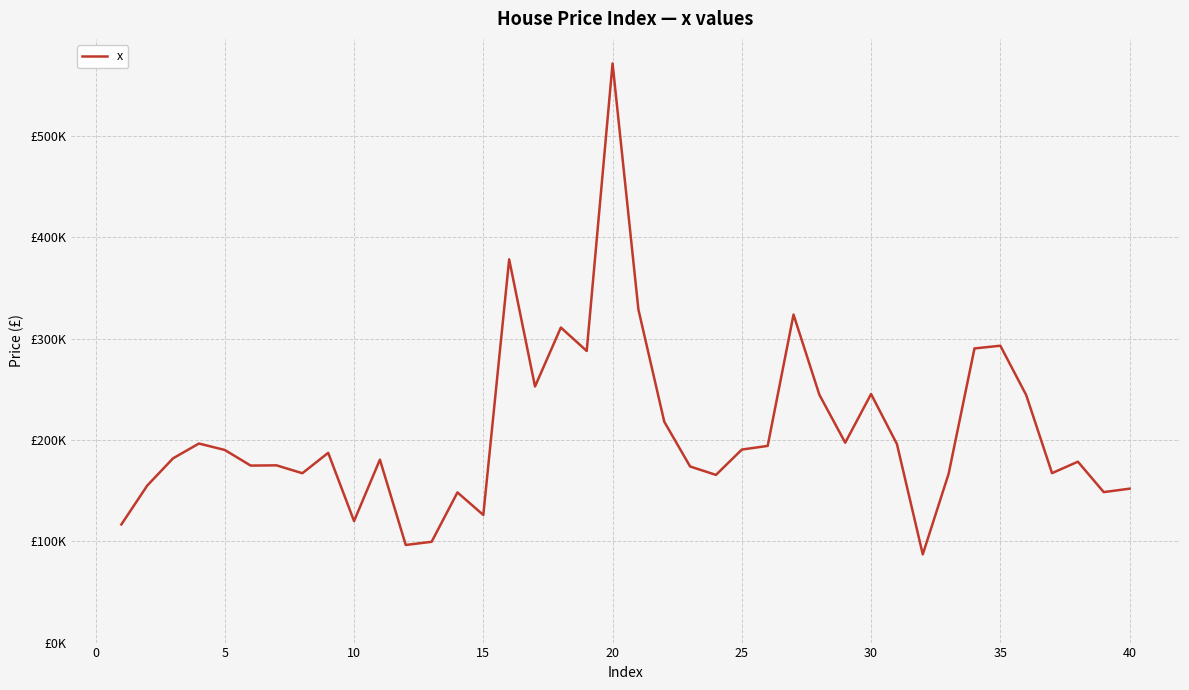

What is the smallest value displayed?

87105.5